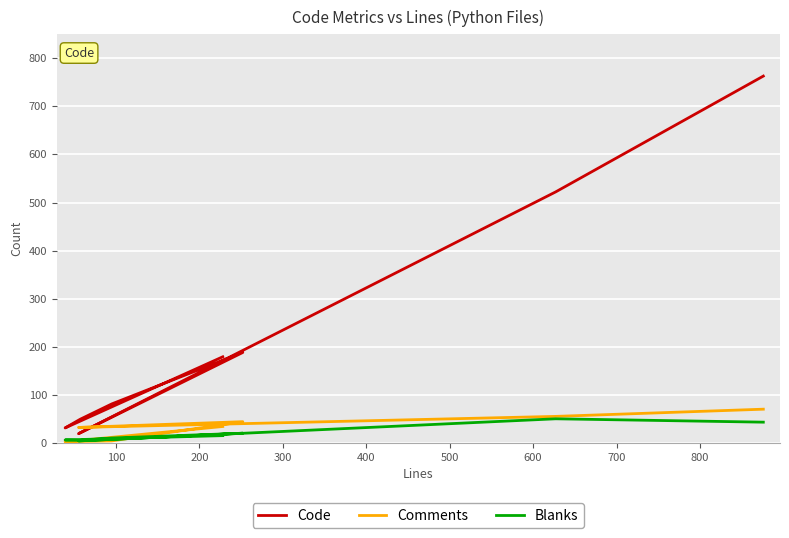

How many categories are shown in the chart?

8